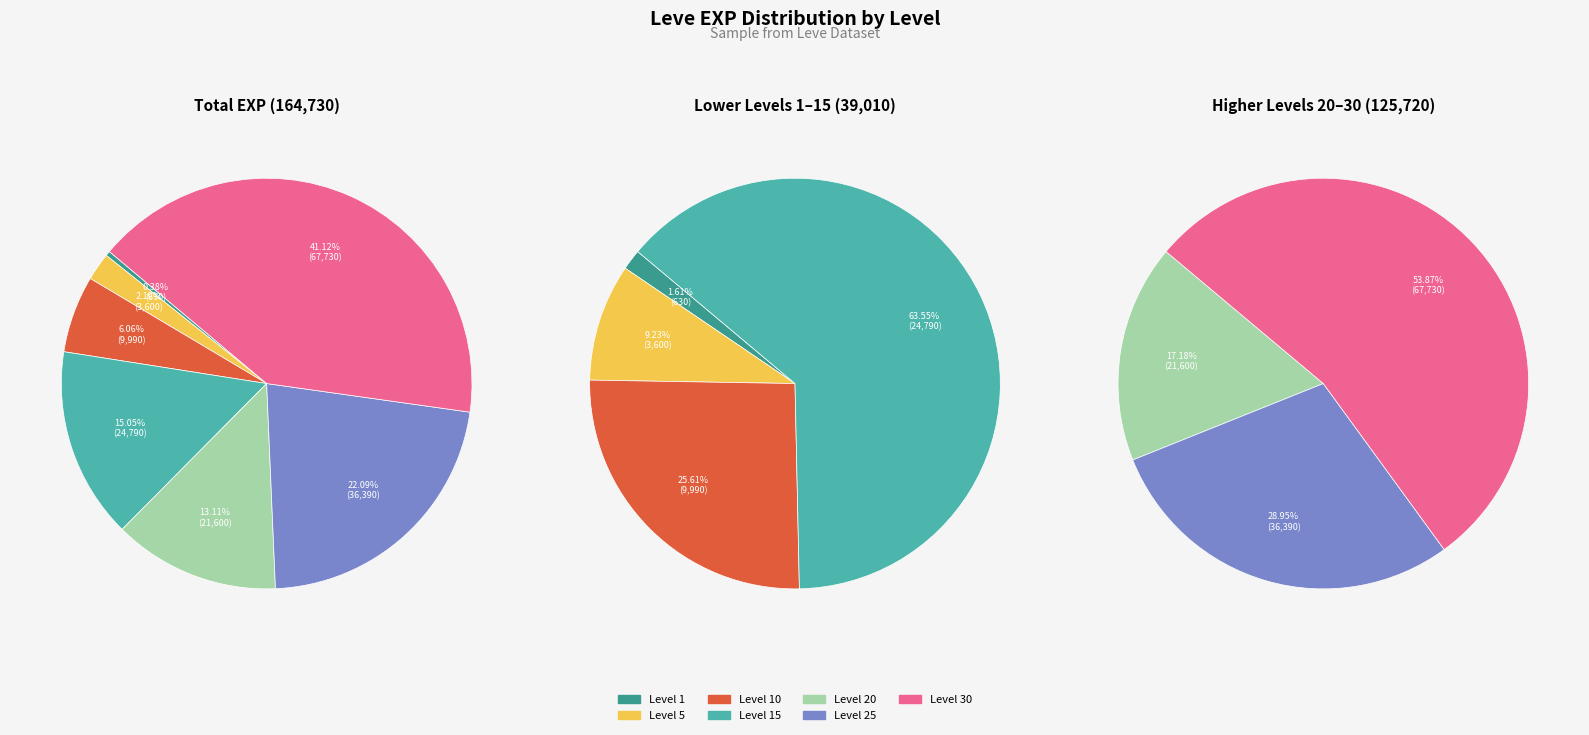

Does any single category account for the majority?

No